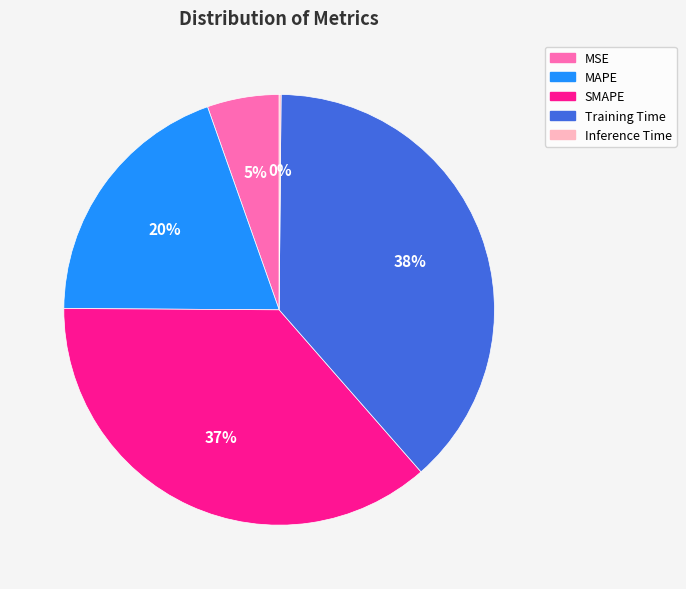

The MSE slice represents 1% of the pie. True or false?

False